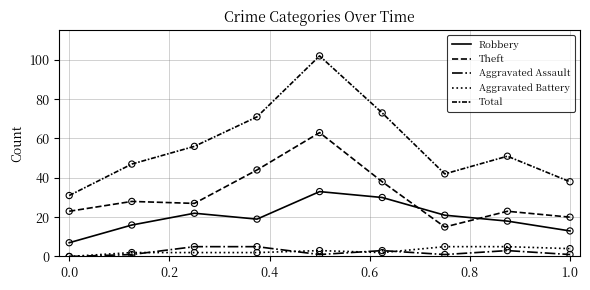

How many lines are shown in the chart?

5